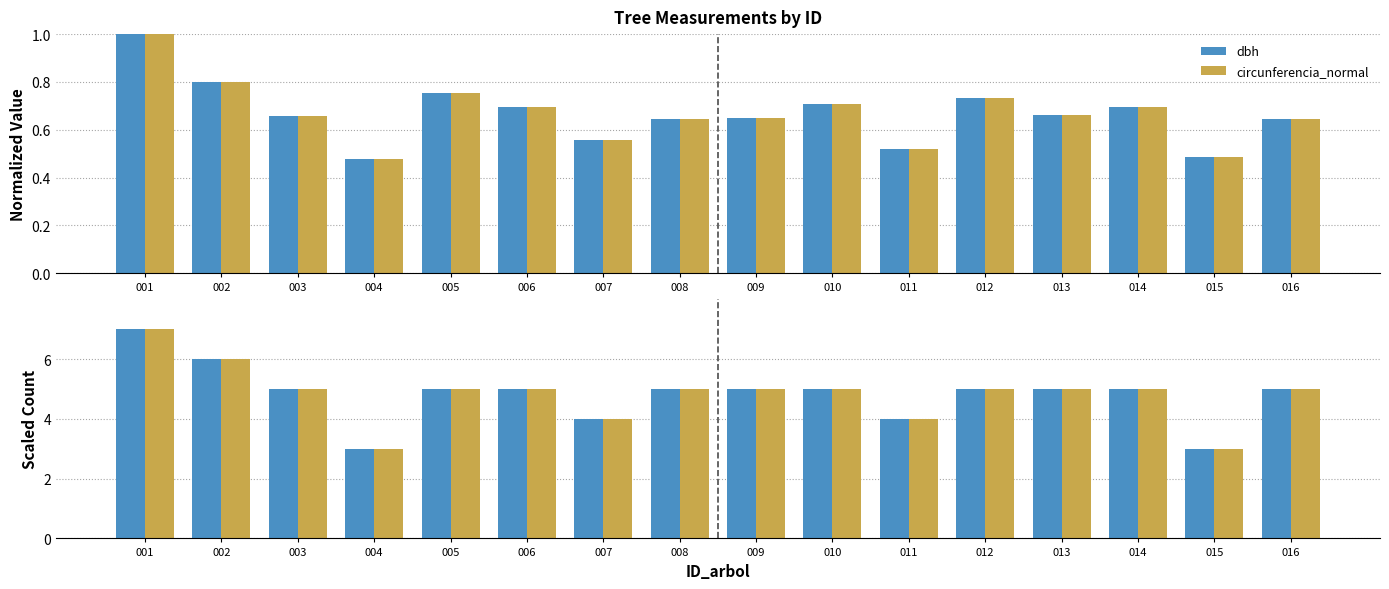

What is the total value across all series at 002?

12